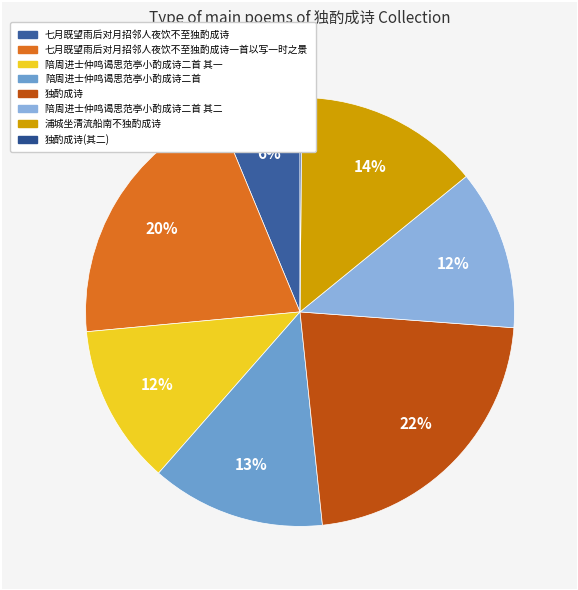

Is there a majority slice in this chart?

No